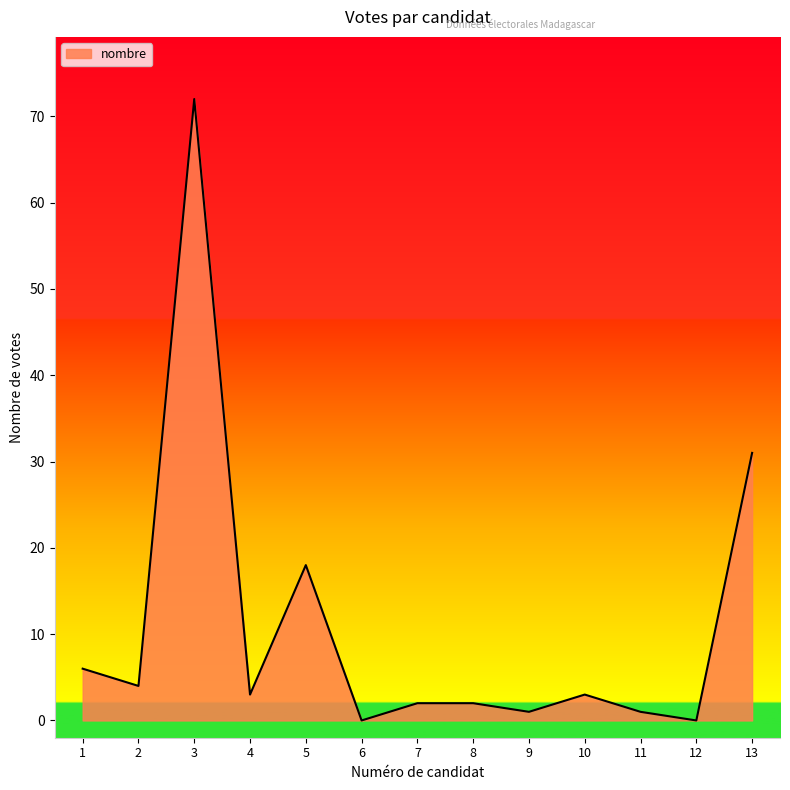

Where is the data nearest to the value 36?

13